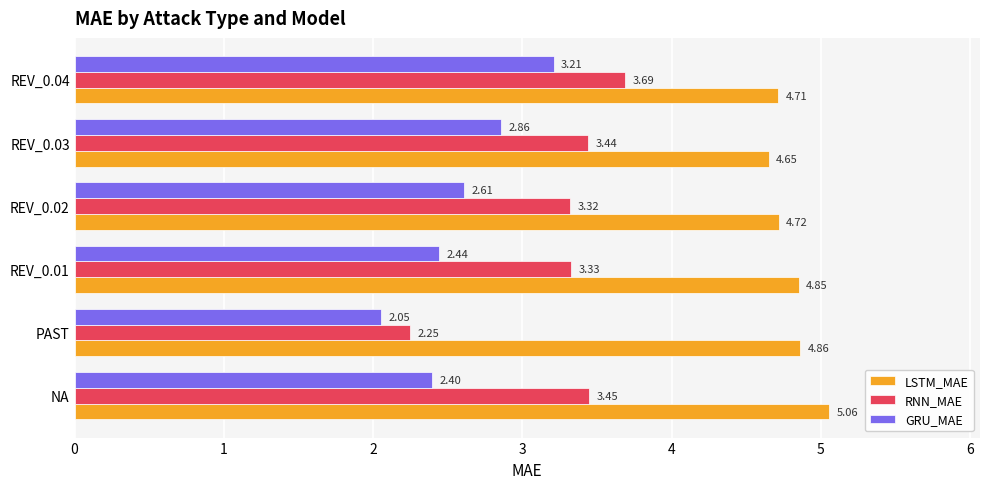

List the series in order of their overall mean, lowest first.

GRU_MAE, RNN_MAE, LSTM_MAE